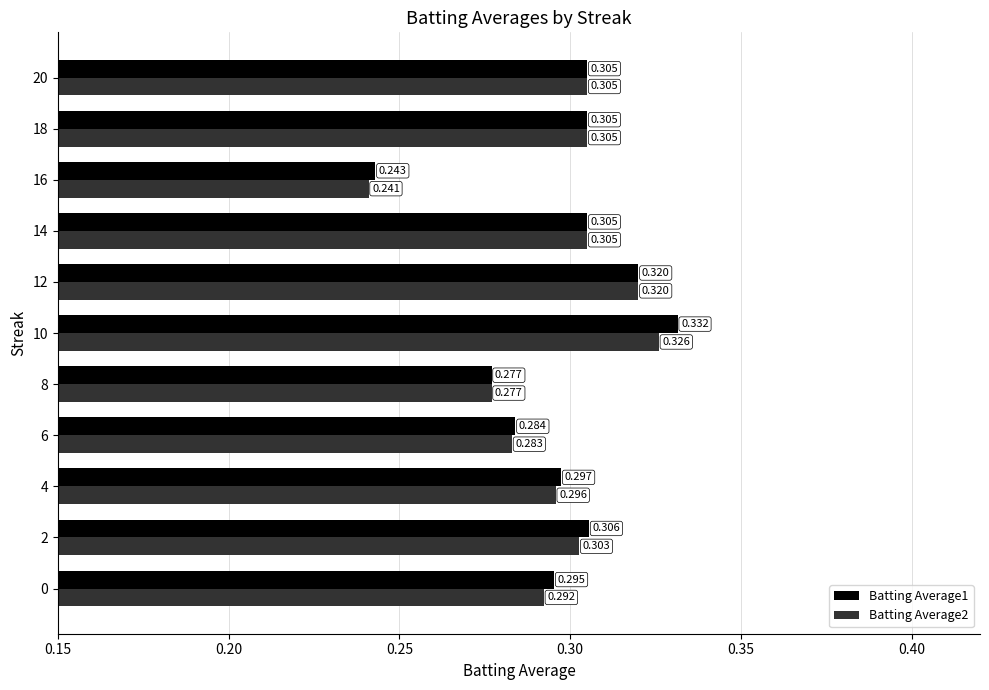

Which series has the widest spread of values?

Batting Average1